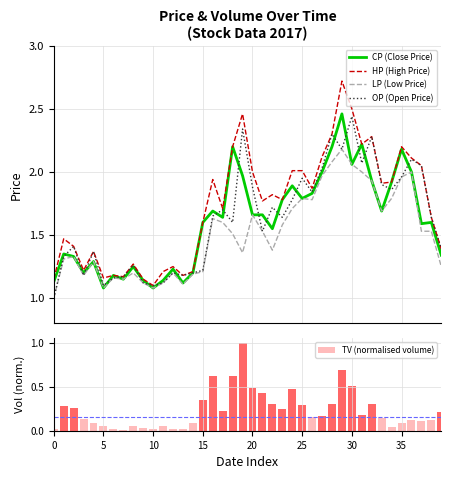

Reading left to right, extract all data points from this chart.

CP (Close Price): 1.1	1.4	1.3	1.2	1.3	1.1	1.2	1.1	1.2	1.1	1.1	1.1	1.2	1.1	1.2	1.6	1.7	1.6	2.2	2.0	1.7	1.7	1.6	1.8	1.9	1.8	1.8	2.0	2.2	2.5	2.1	2.2	1.9	1.7	1.9	2.2	2.0	1.6	1.6	1.3
HP (High Price): 1.1	1.5	1.4	1.2	1.4	1.2	1.2	1.2	1.3	1.1	1.1	1.2	1.2	1.2	1.2	1.6	1.9	1.7	2.2	2.5	2.0	1.8	1.8	1.8	2.0	2.0	1.9	2.1	2.3	2.7	2.5	2.2	2.3	1.9	1.9	2.2	2.1	2.0	1.6	1.4
LP (Low Price): 1.0	1.3	1.3	1.2	1.3	1.1	1.2	1.1	1.2	1.1	1.1	1.1	1.2	1.1	1.2	1.2	1.6	1.6	1.5	1.4	1.7	1.5	1.4	1.6	1.7	1.8	1.8	2.0	2.1	2.2	2.1	2.0	1.9	1.7	1.8	2.0	2.0	1.5	1.5	1.2
OP (Open Price): 1.0	1.3	1.4	1.2	1.4	1.1	1.2	1.2	1.3	1.1	1.1	1.1	1.2	1.2	1.2	1.2	1.6	1.7	1.6	2.3	1.9	1.5	1.7	1.6	1.8	1.9	1.8	2.0	2.3	2.2	2.4	2.1	2.3	1.9	1.9	2.0	2.1	2.0	1.6	1.4
TV (normalised volume): 0.0	0.3	0.3	0.1	0.1	0.1	0.0	0.0	0.1	0.0	0.0	0.1	0.0	0.0	0.1	0.4	0.6	0.2	0.6	1.0	0.5	0.4	0.3	0.2	0.5	0.3	0.2	0.2	0.3	0.7	0.5	0.2	0.3	0.1	0.0	0.1	0.1	0.1	0.1	0.2